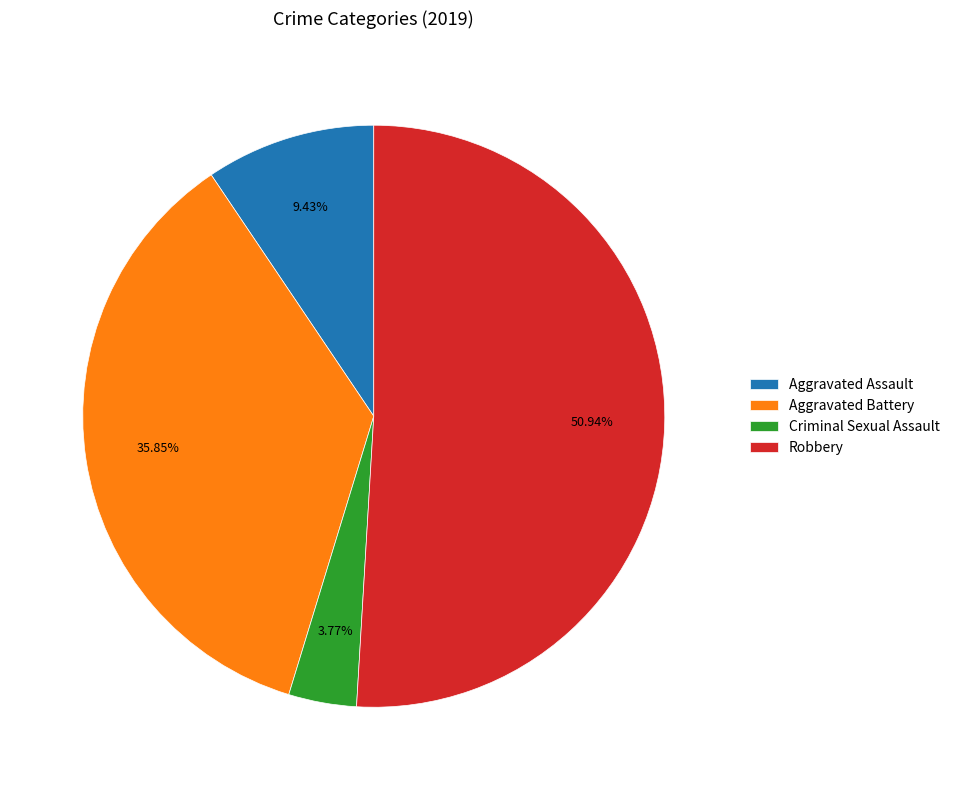

Is there a majority slice in this chart?

Yes